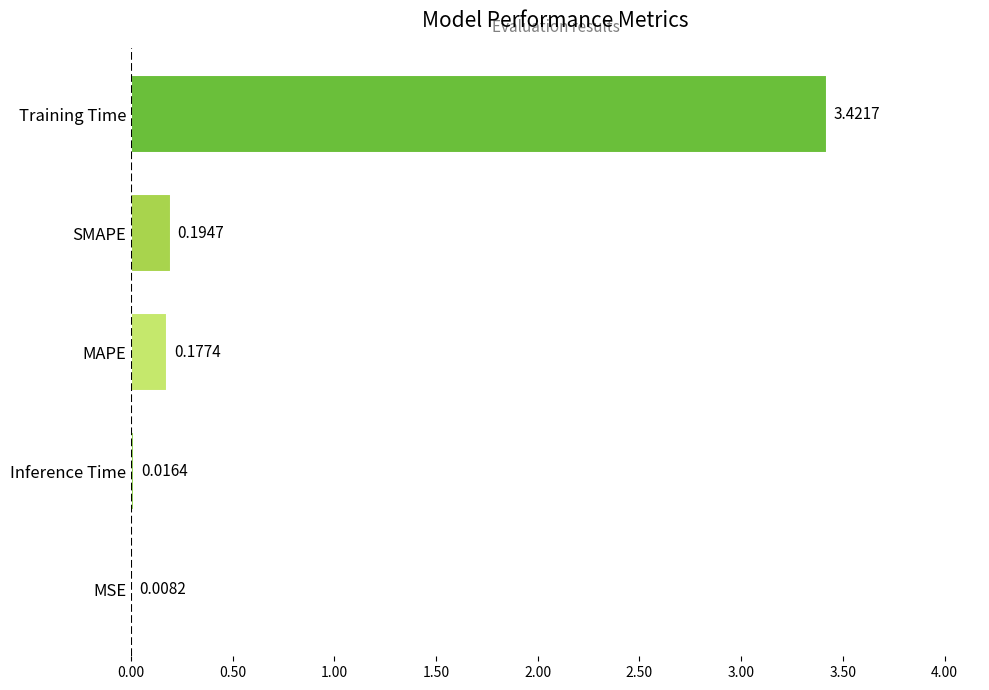

What is the sum of all values?

3.8